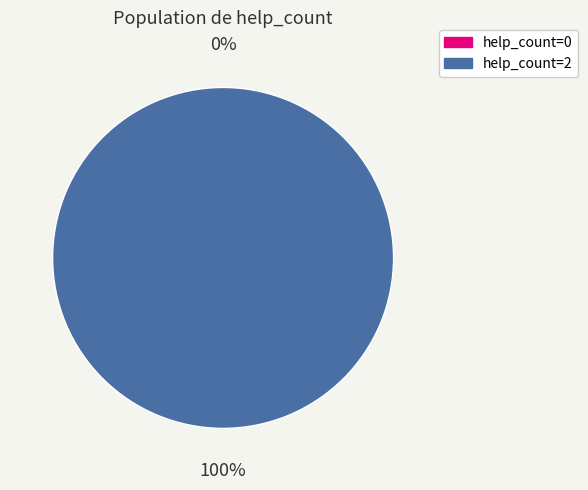

Do help_count=2 and help_count=0 together represent more than half of the pie?

Yes